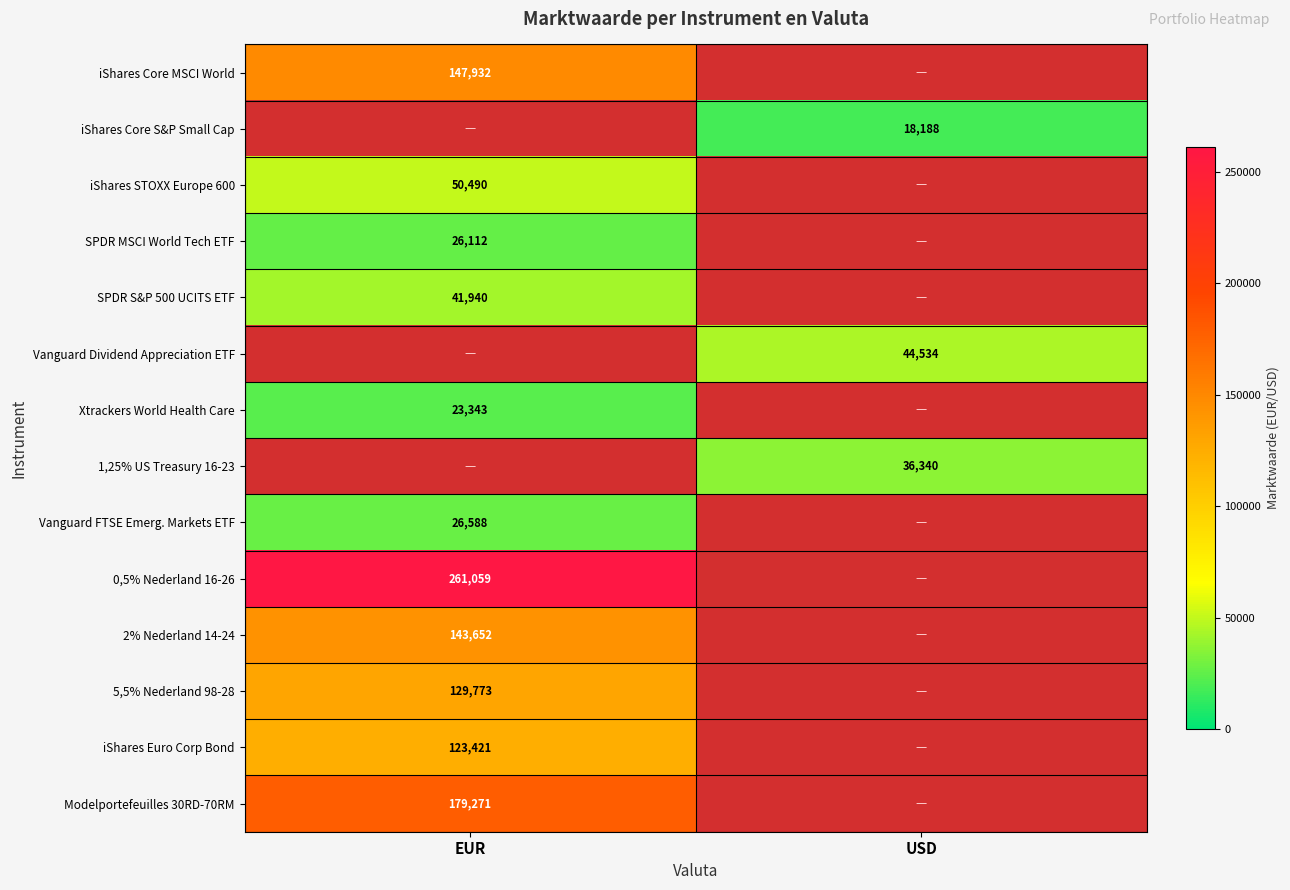

The value of iShares Core S&P Small Cap at USD is 18188. True or false?

True